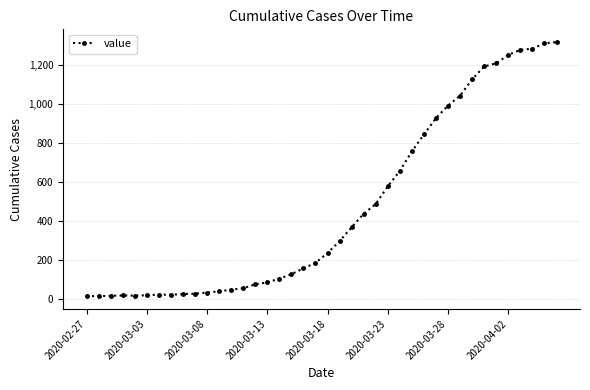

What is the sum of all values?

18658